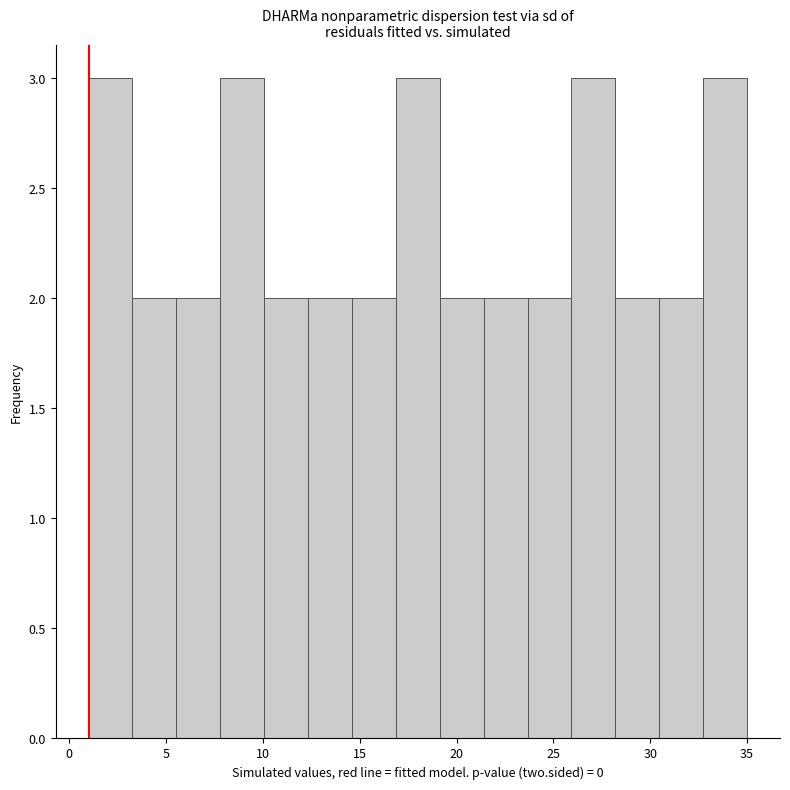

How tall is the bar that spans 12.5 to 14.5 on the x-axis? Neither the bar edges nor the heights are printed on the chart, so give them approximately, as read against the axes.

2